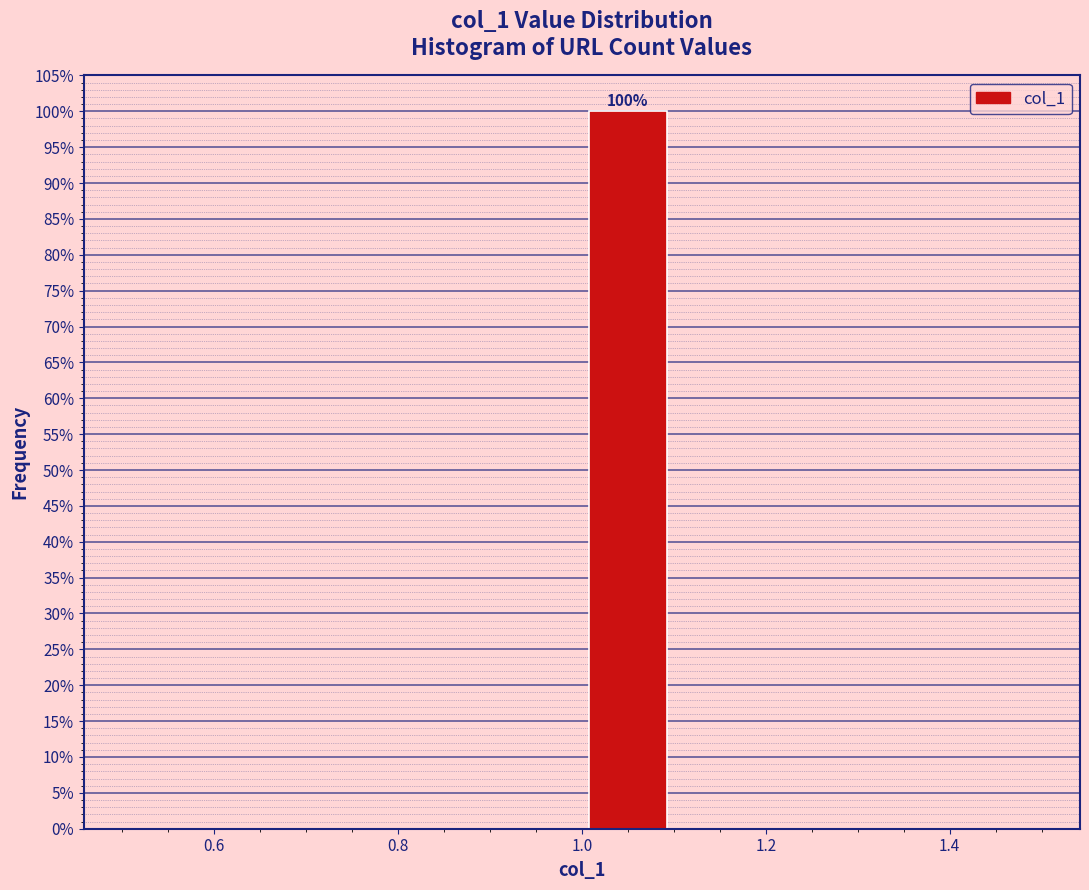

Over which range of the x-axis is the bar tallest?

1.0 to 1.1